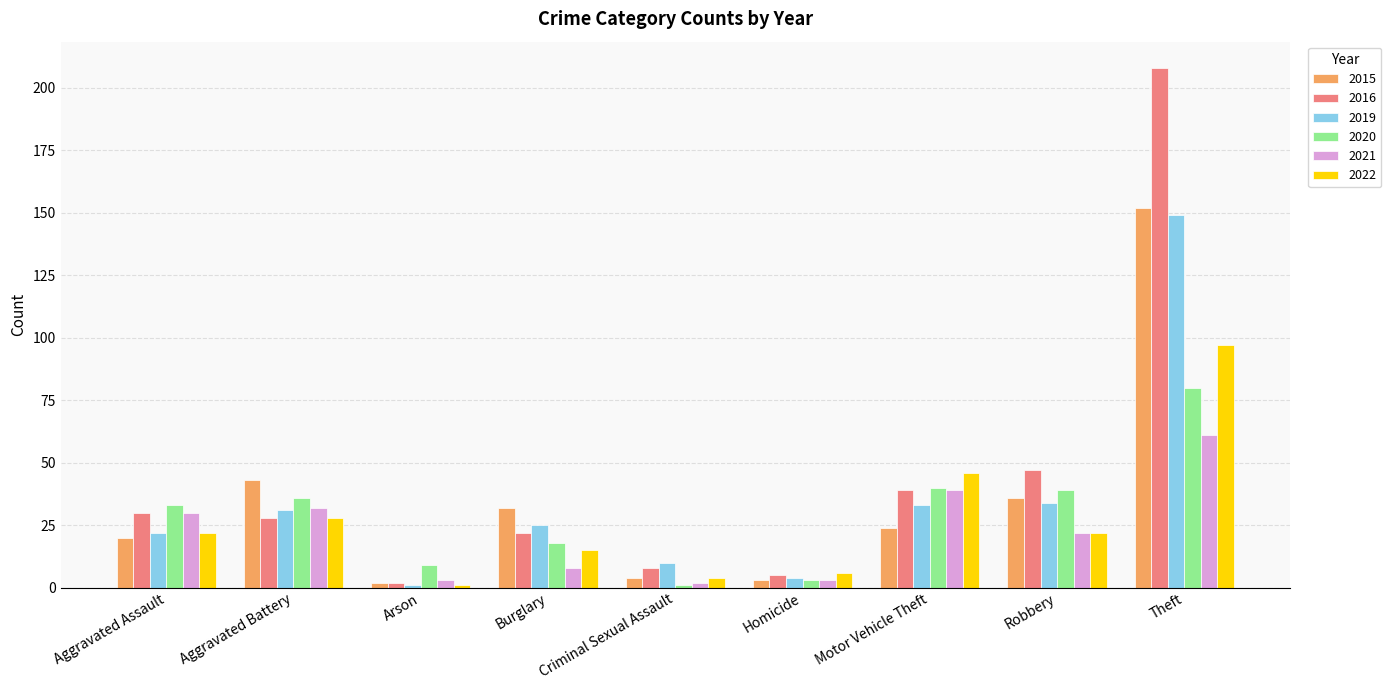

Reading left to right, list all the values displayed in this chart.

2015: 20	43	2	32	4	3	24	36	152
2016: 30	28	2	22	8	5	39	47	208
2019: 22	31	1	25	10	4	33	34	149
2020: 33	36	9	18	1	3	40	39	80
2021: 30	32	3	8	2	3	39	22	61
2022: 22	28	1	15	4	6	46	22	97